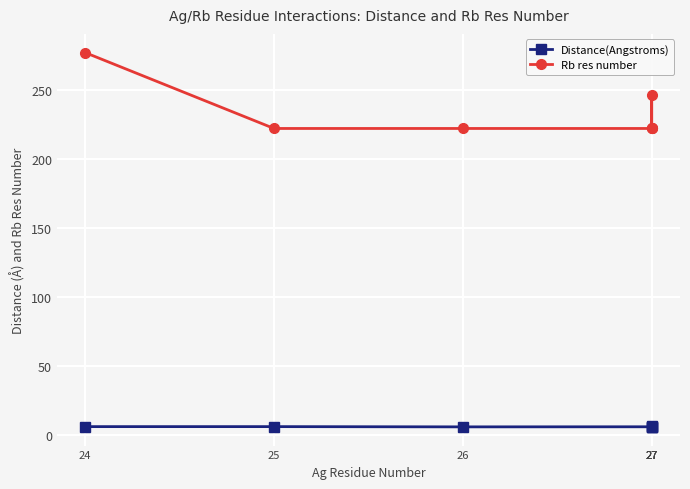

Reading left to right, list all the values displayed in this chart.

Distance(Angstroms): 24=5.9	25=5.9	26=5.7	27=5.7	27=5.8	27=5.8	27=6.0
Rb res number: 24=277.0	25=222.0	26=222.0	27=222.0	27=222.0	27=246.0	27=222.0